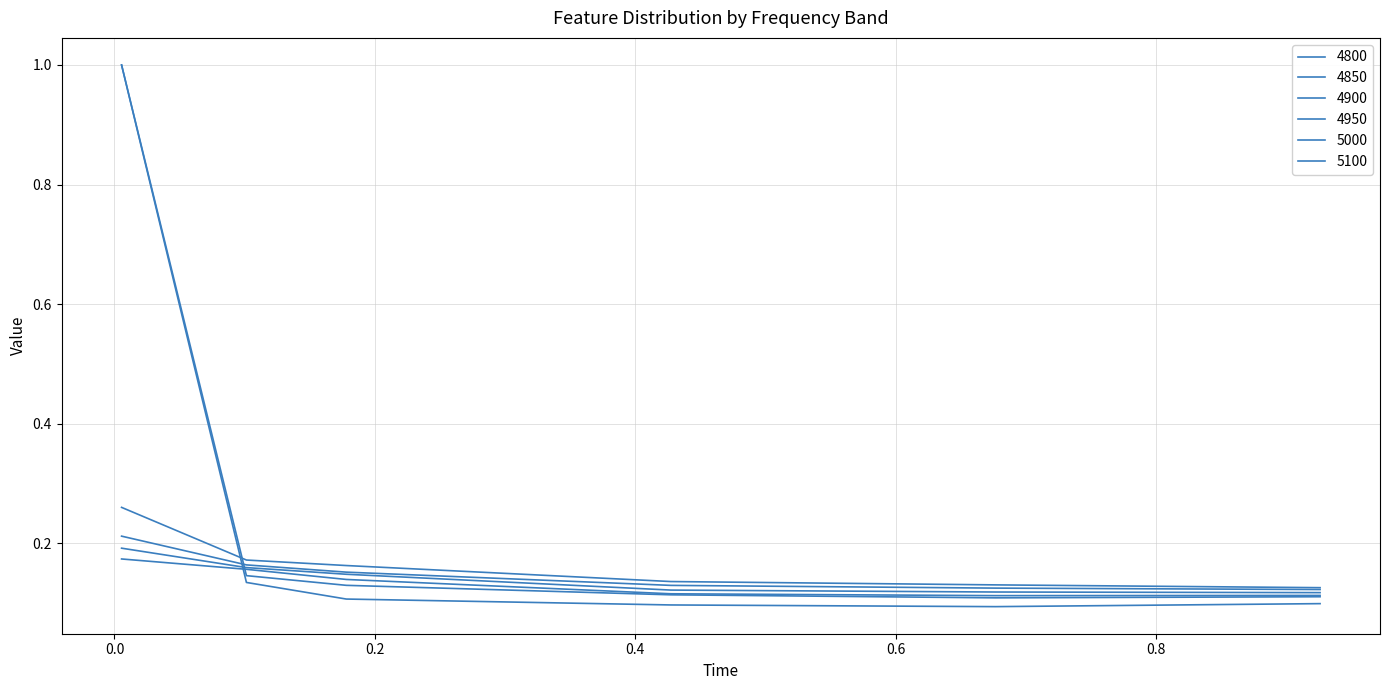

List the series in order of their peak value, lowest first.

4900, 4950, 5000, 5100, 4800, 4850